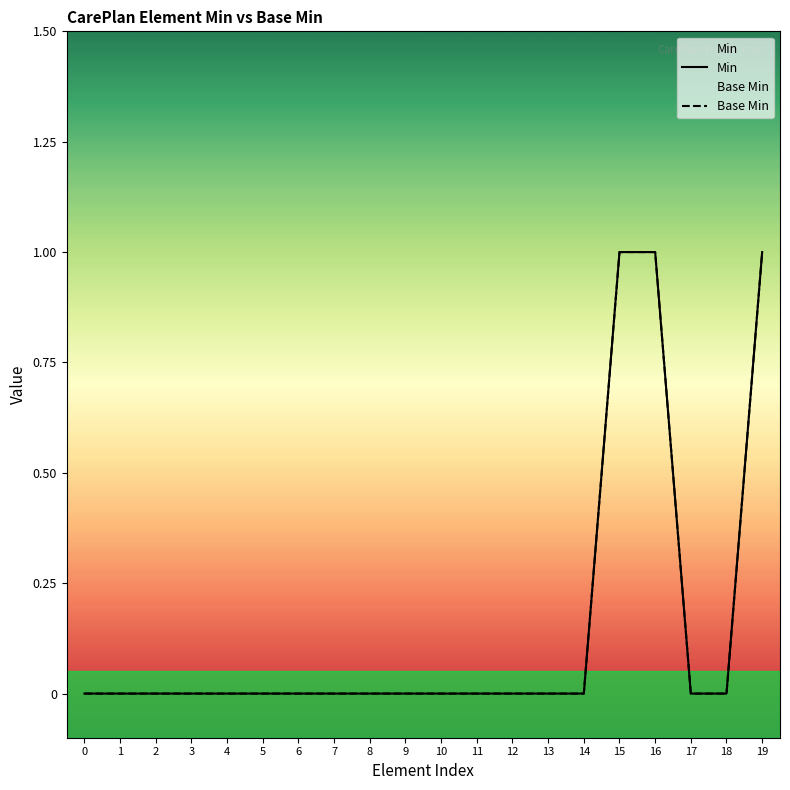

What are all the series names shown in the legend?

Min, Base Min